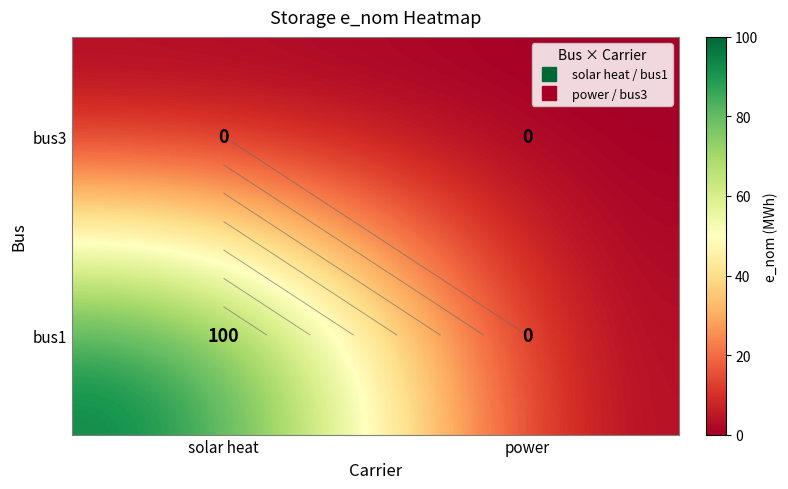

What is the sum of all bus1 values?

100